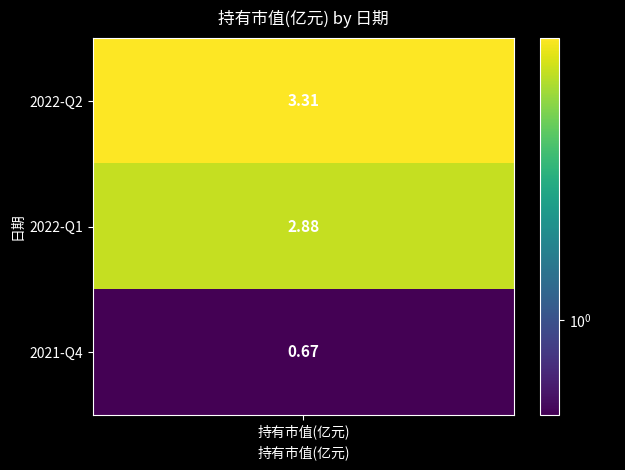

How many values exceed 2?

2